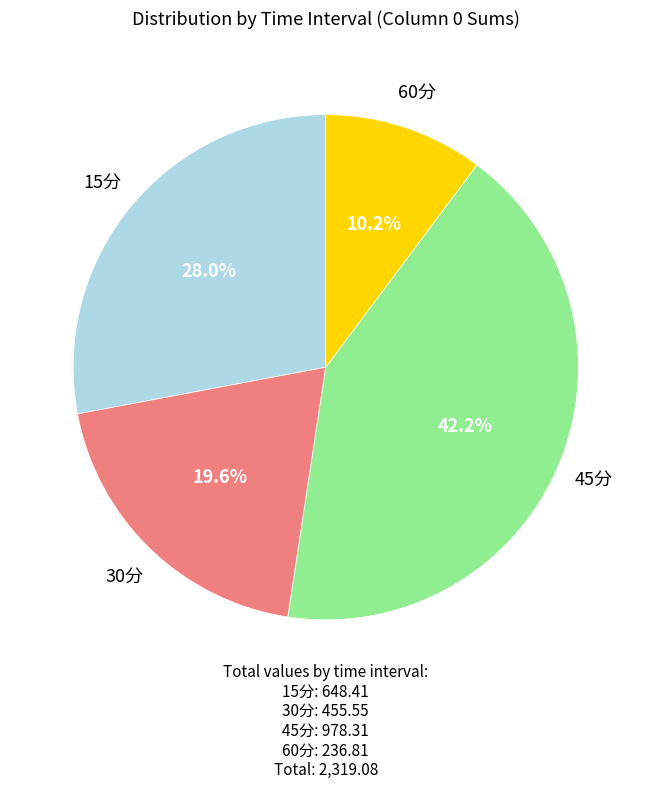

Is there any slice that represents more than half of the pie?

No